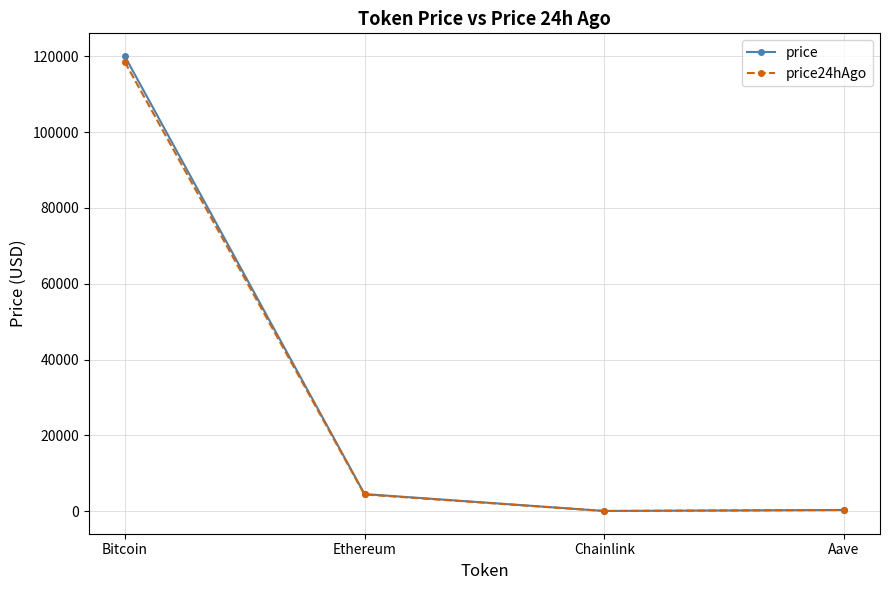

What is the difference between the price values at Ethereum and Bitcoin?

115606.3